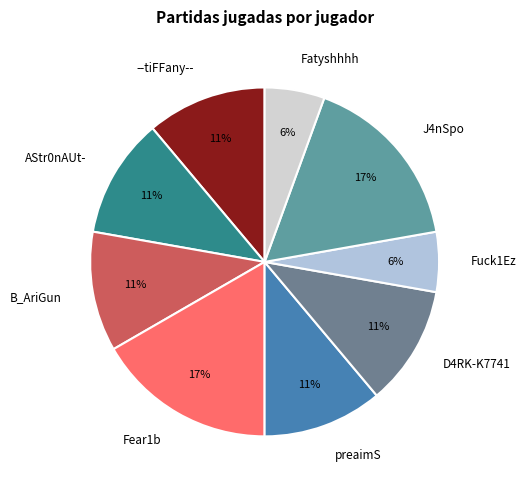

The J4nSpo slice represents 17% of the pie. True or false?

True